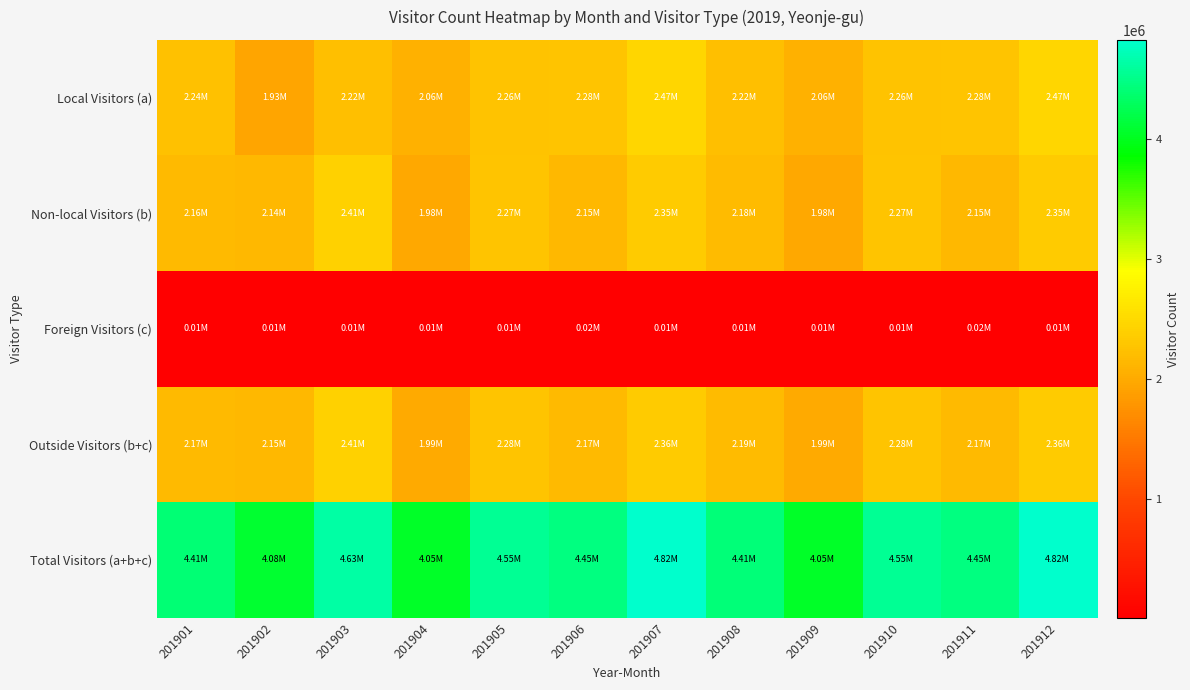

At which category is the sum across all series the highest?

201907